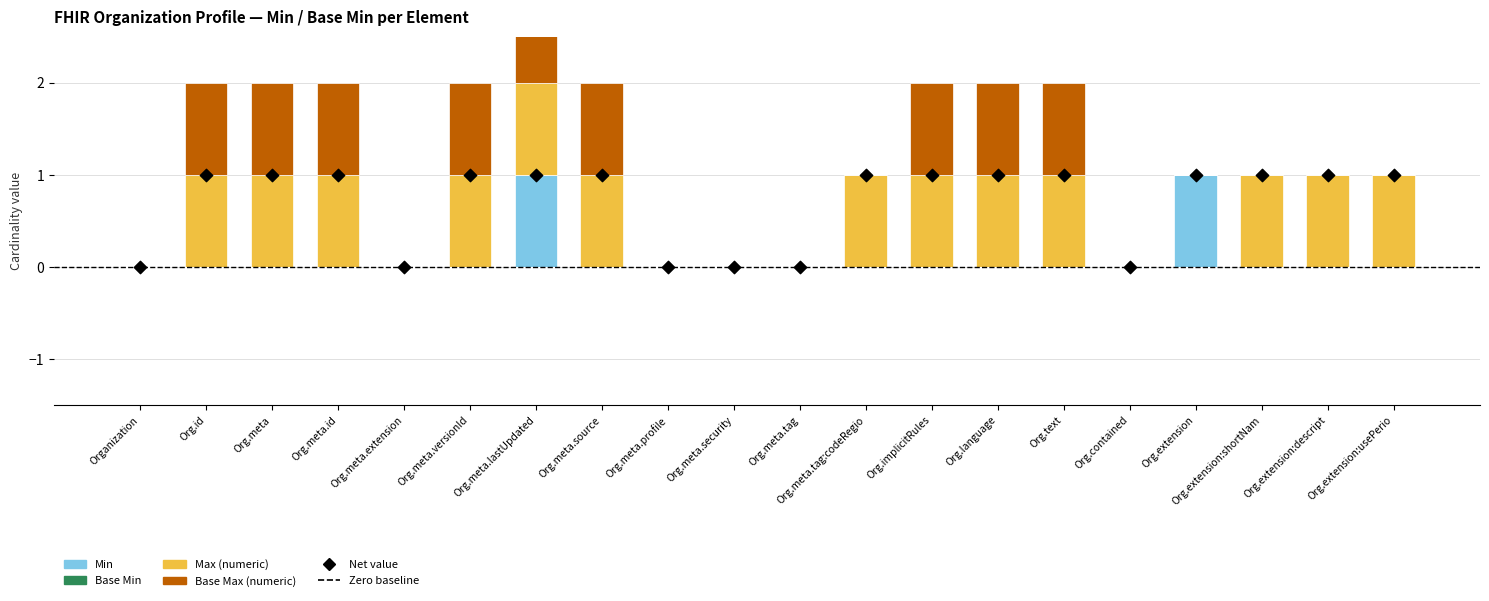

What are all the series names shown in the legend?

Min, Base Min, Max (numeric), Base Max (numeric), Net value